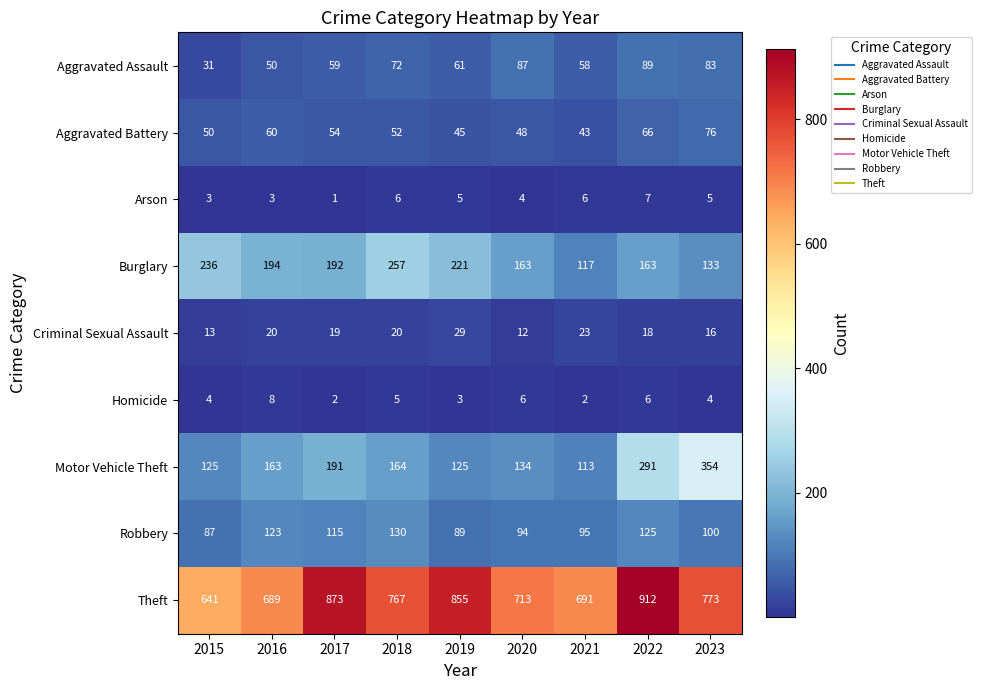

True or false: Aggravated Battery has a value of 66 at 2022.

True